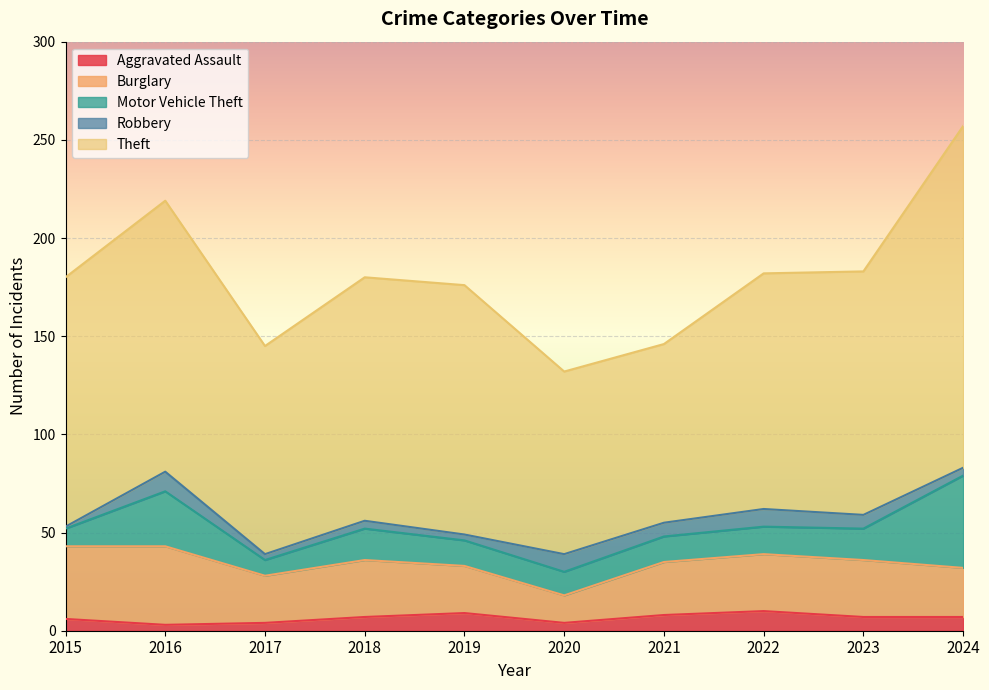

Which series changed the most between 2018 and 2020?

Theft